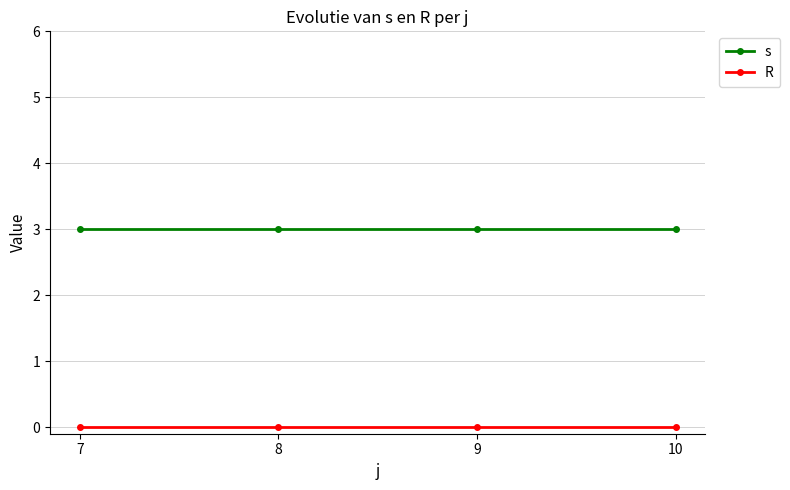

What is the minimum value for s?

3